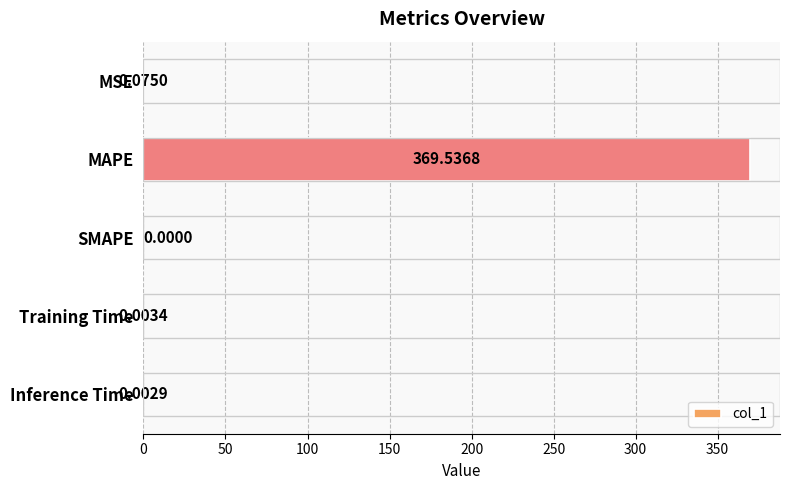

What is the change in value from MAPE to SMAPE?

-369.5